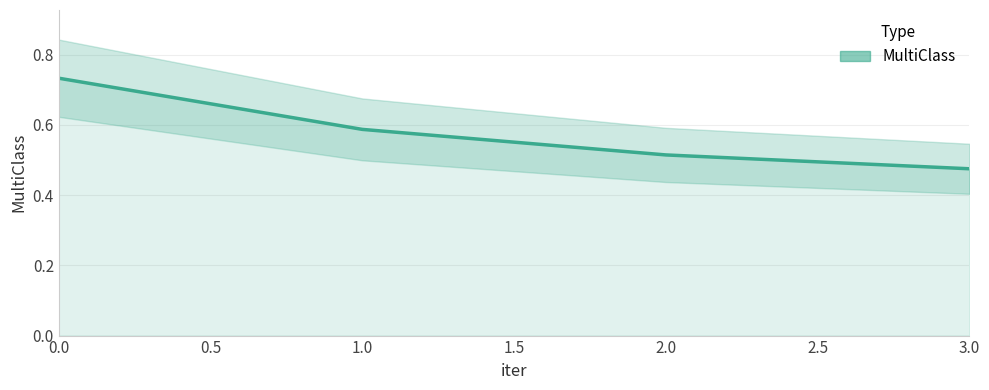

What is the average value?

0.6